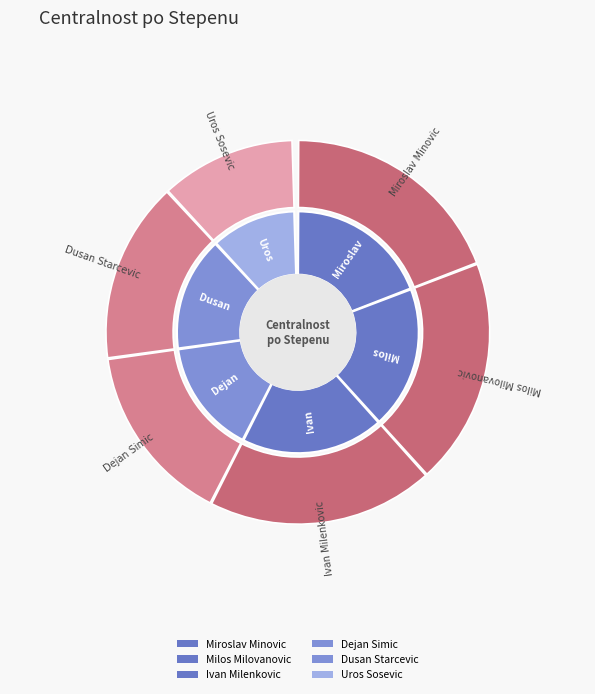

Which slice is the largest?

Miroslav Minovic